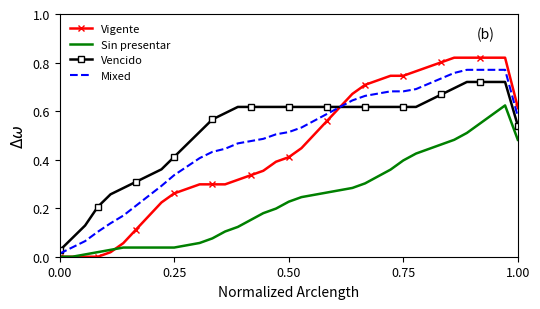

True or false: Sin presentar and Vencido intersect in this chart.

False